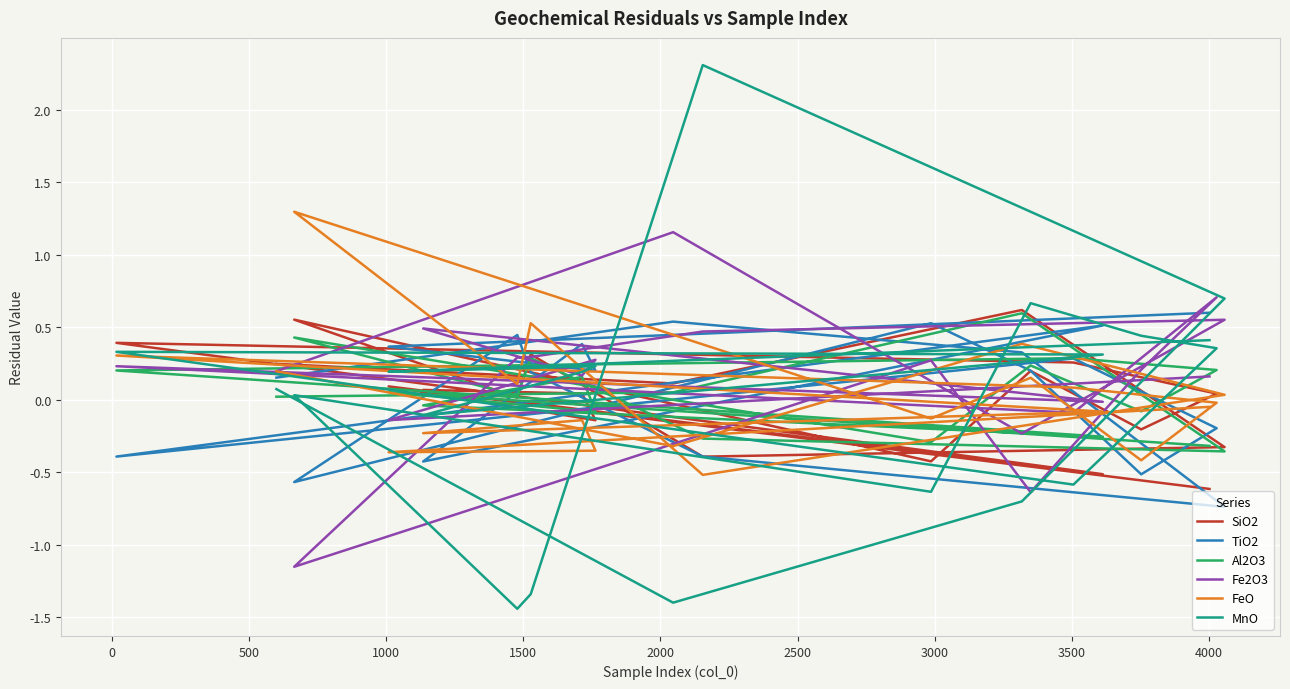

What is the lowest value of the SiO2 series?

-0.6